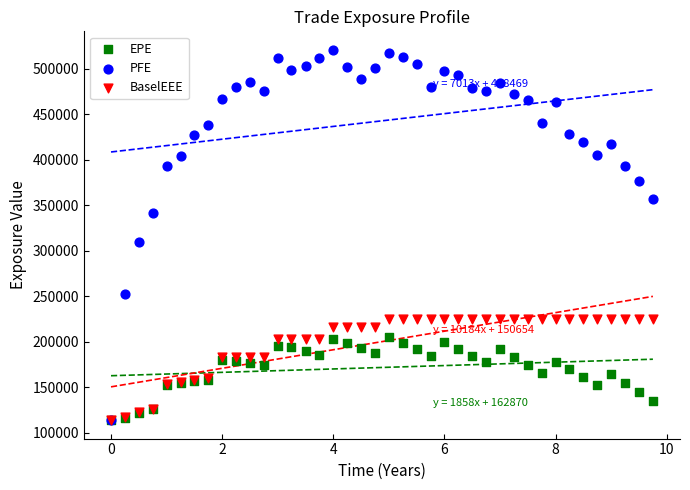

What are all the series names shown in the legend?

EPE, PFE, BaselEEE